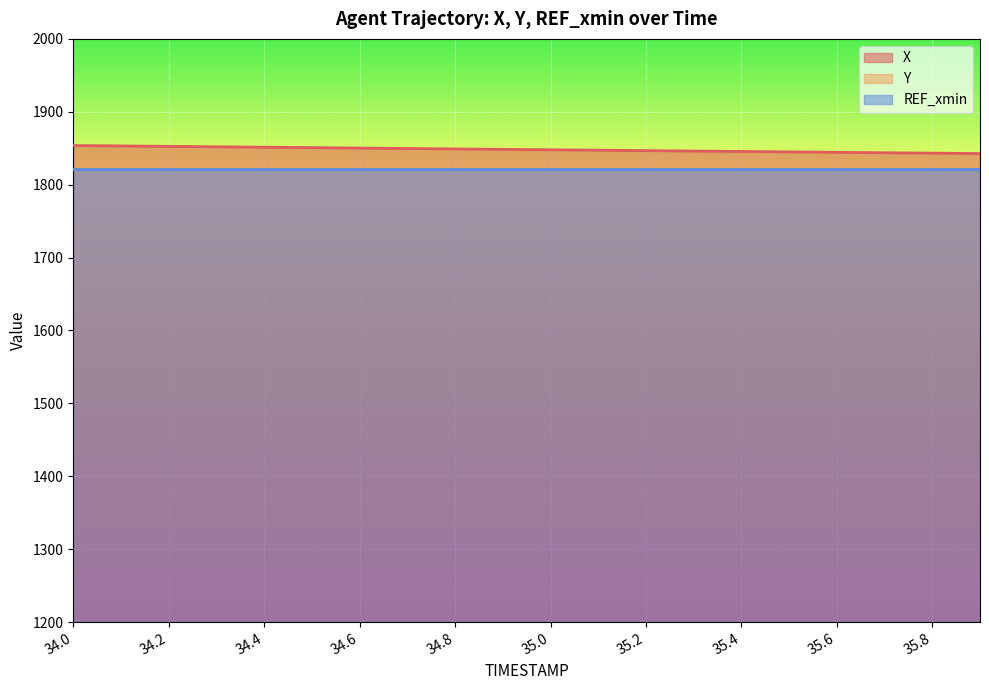

What is the label of the 16th point from the right?

34.4